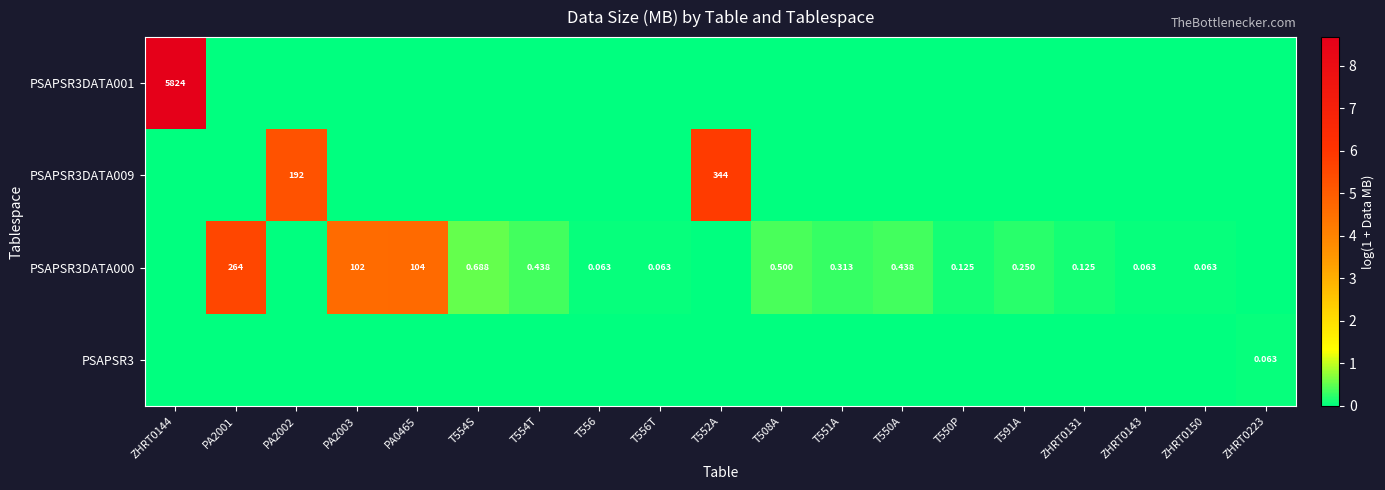

Where is PSAPSR3 nearest to the value 0?

ZHRT0144